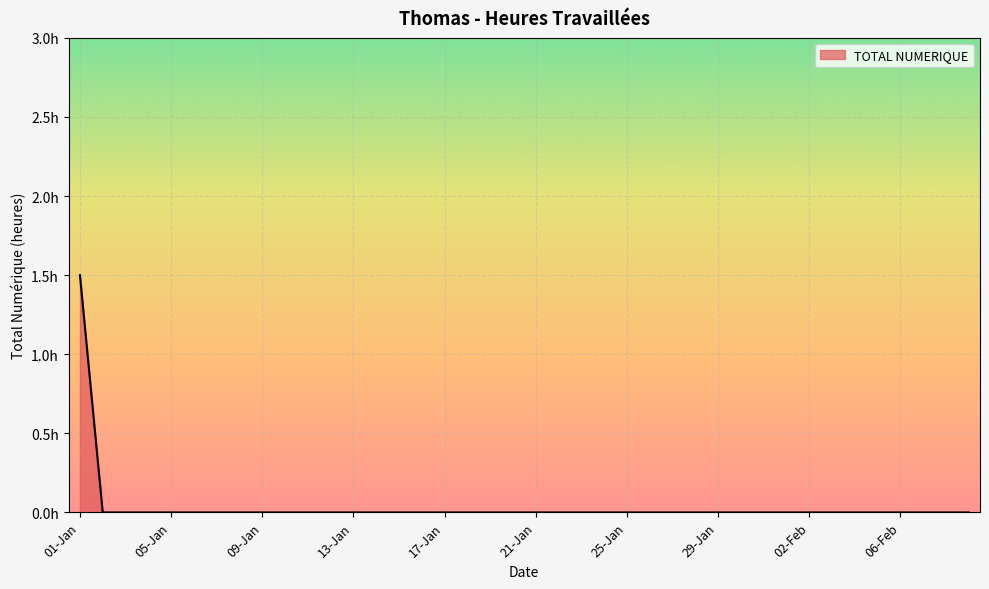

What is the maximum value shown in the chart?

1.5